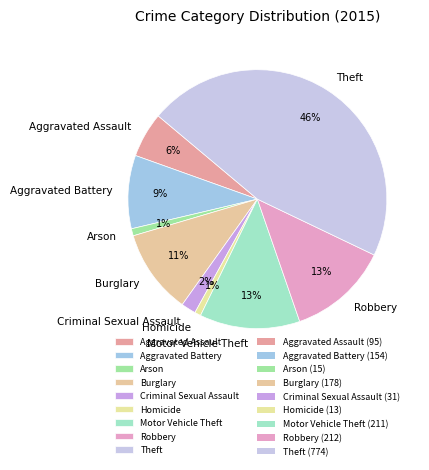

To the nearest percent, what is the average slice percentage?

11%